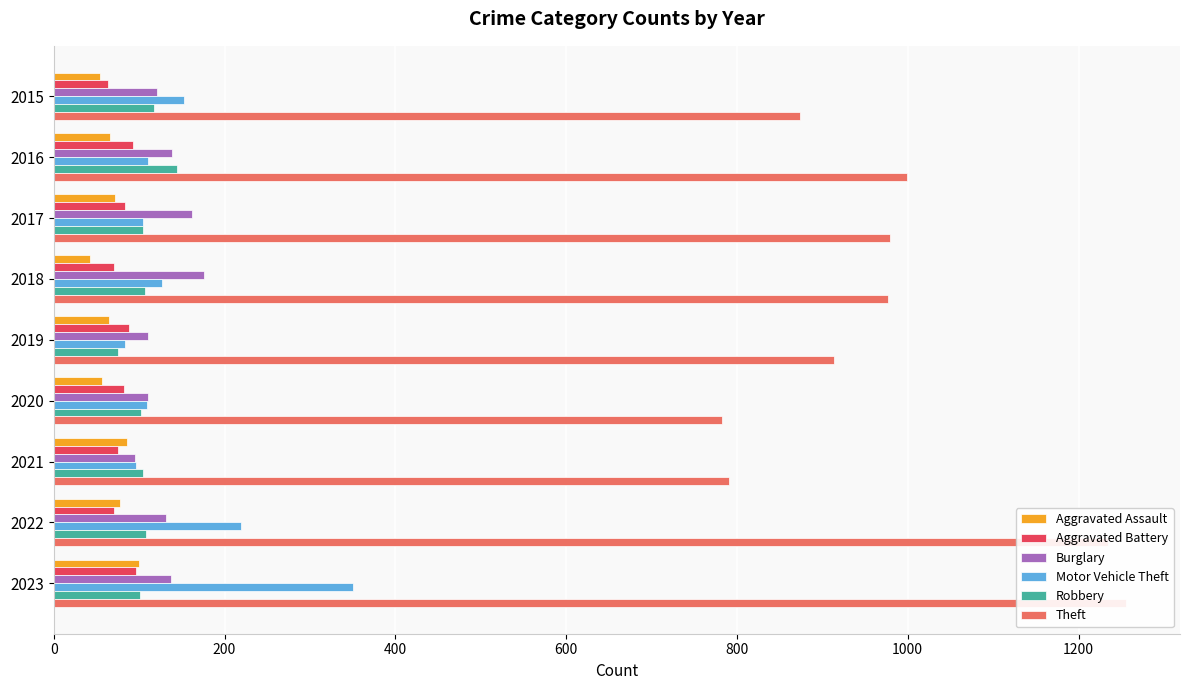

Does the chart contain stacked bars?

No